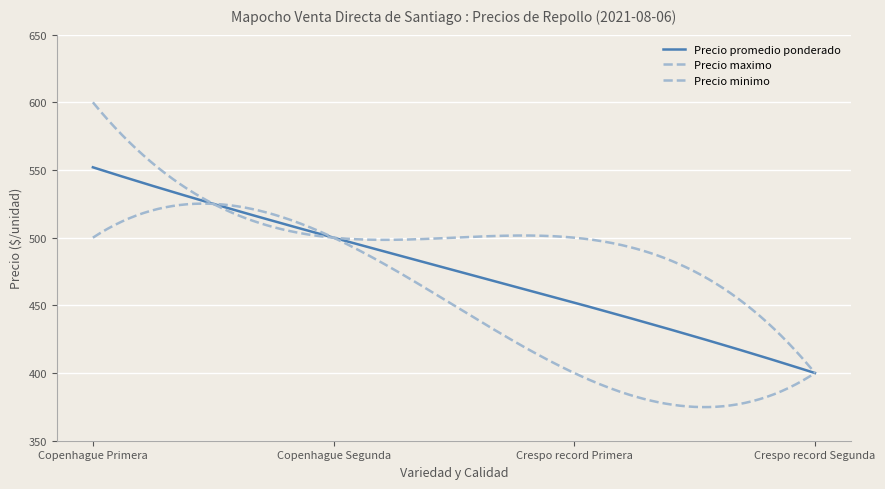

Does the chart have visible grid lines?

Yes